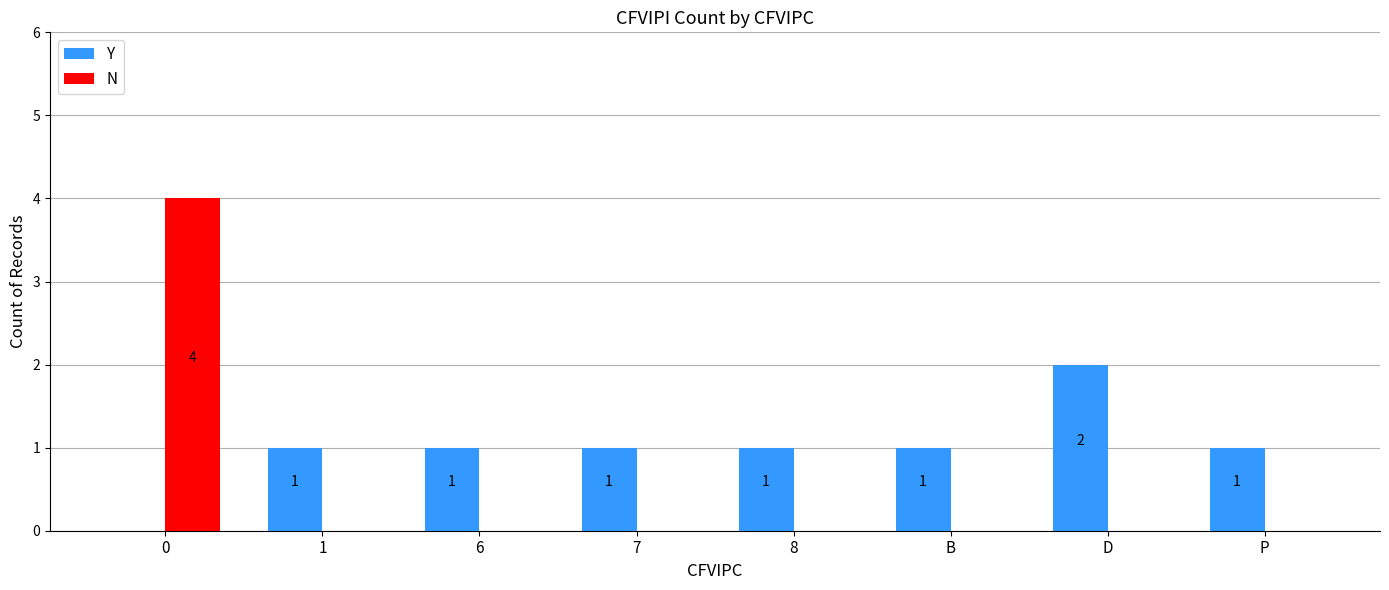

The Y series shows 3 at D. True or false?

False